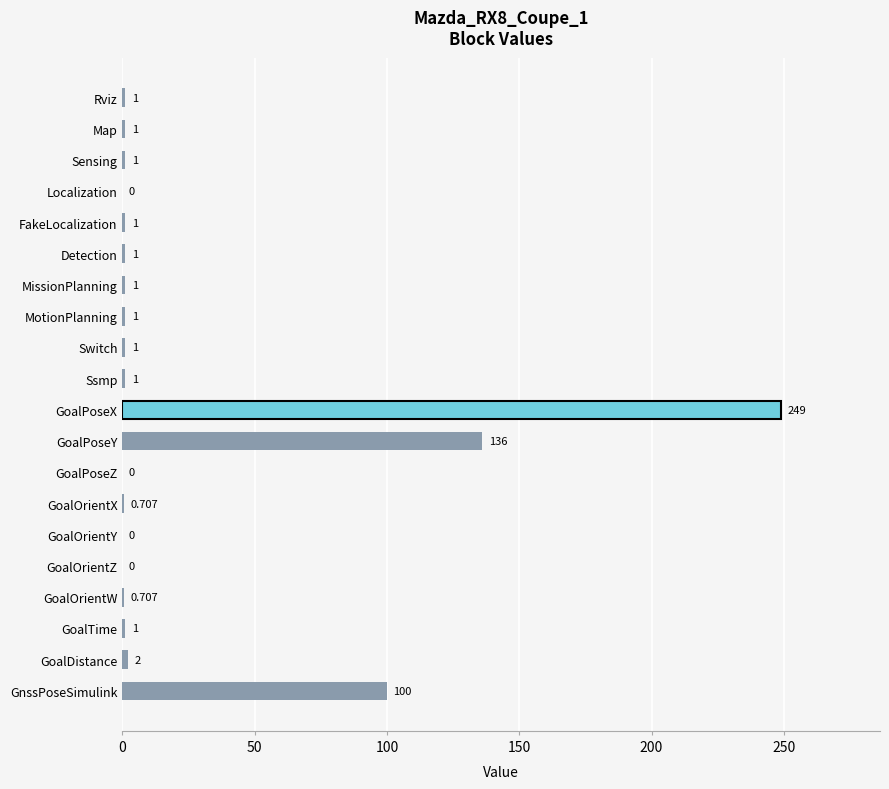

How many series are shown in this chart?

1